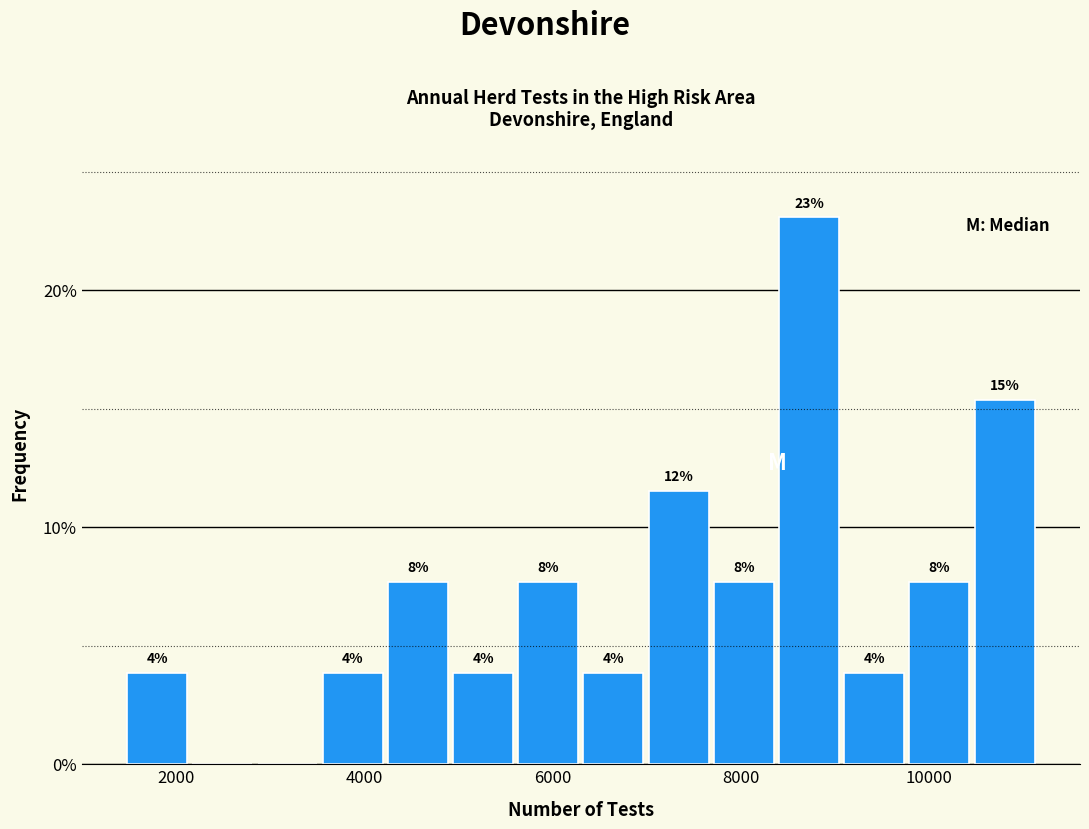

Around what value on the x-axis is the tallest bar? Give the approximate position of its centre, as read against the axis.

8800